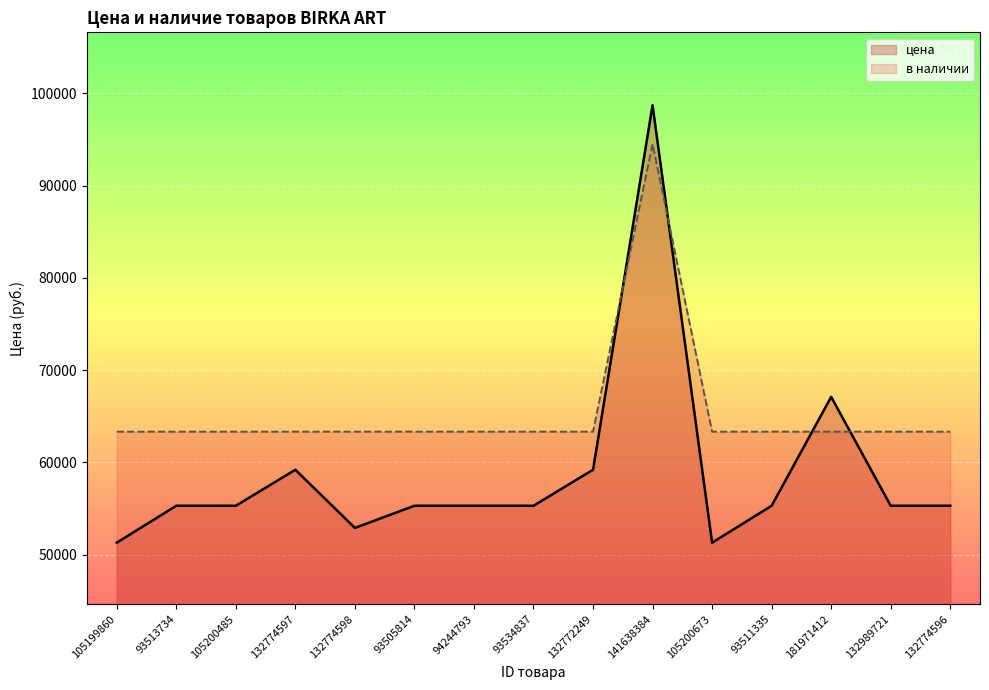

What is the average value of the цена series?

58806.7